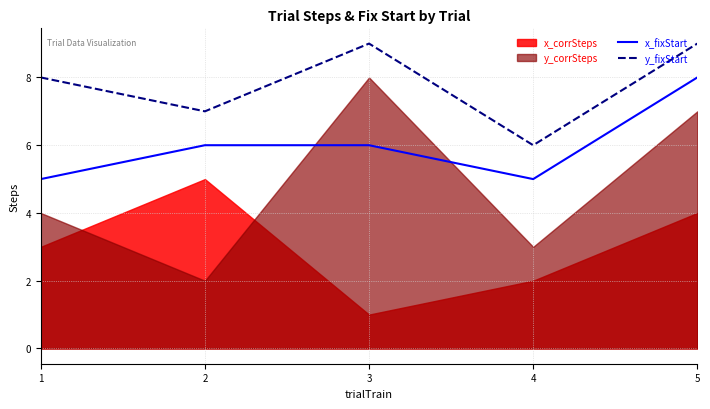

Is the value of x_fixStart at 4 greater than the value of y_fixStart at 1?

No